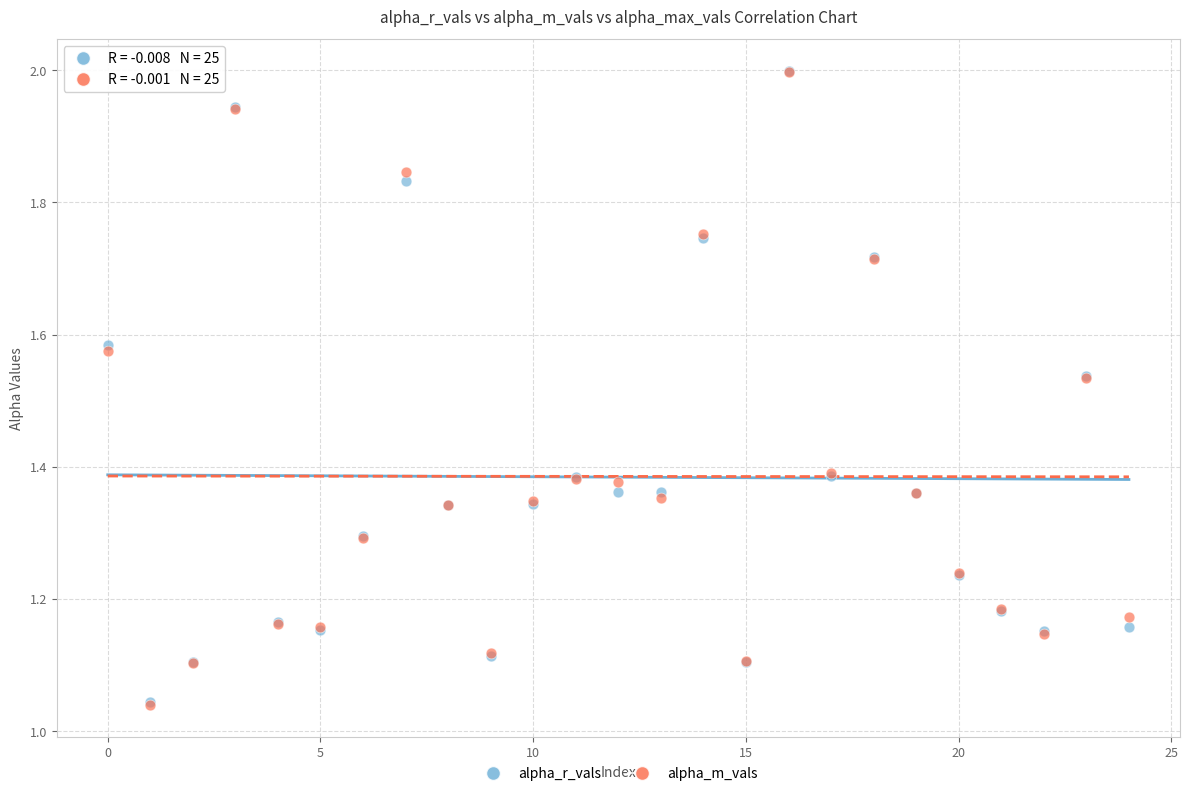

Which series has the largest Y range (max minus min)?

alpha_m_vals